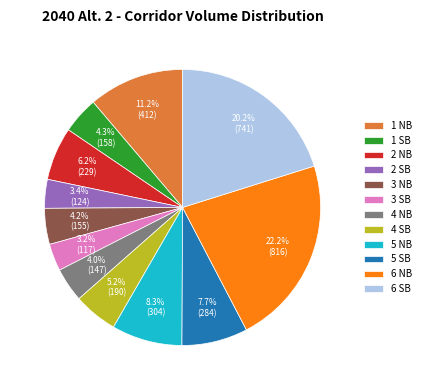

The 2 NB slice represents 20% of the pie. True or false?

False